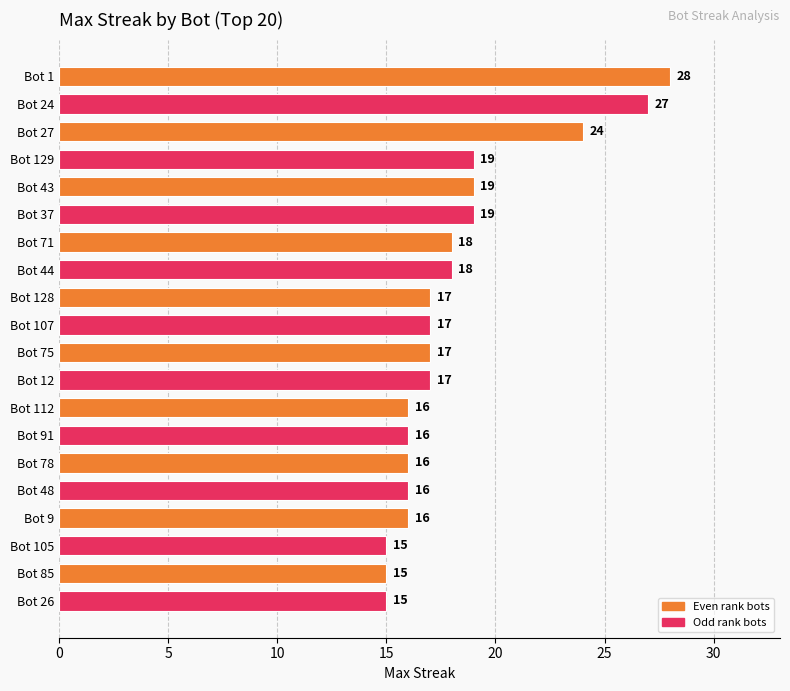

Is it true that the value at Bot 91 is 28?

False